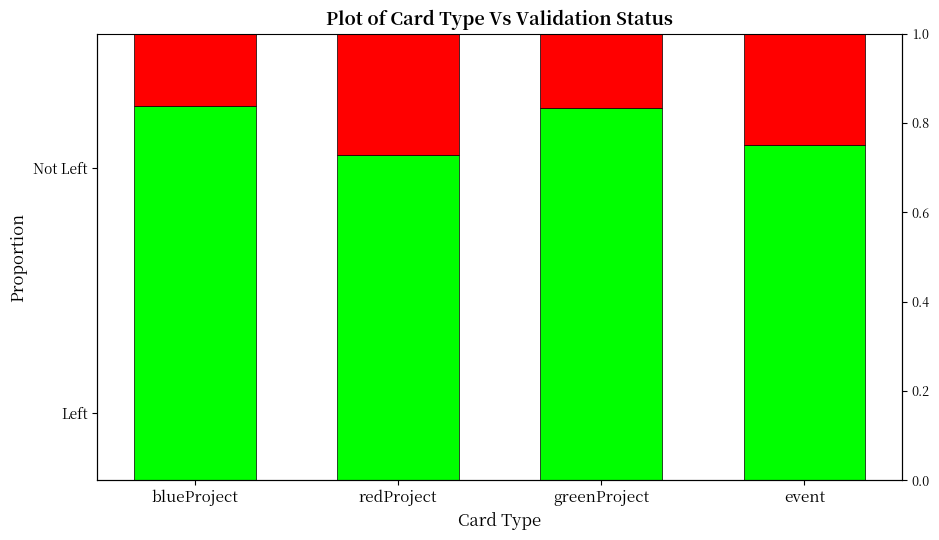

The value of Not Left at blueProject is 0.8. True or false?

True